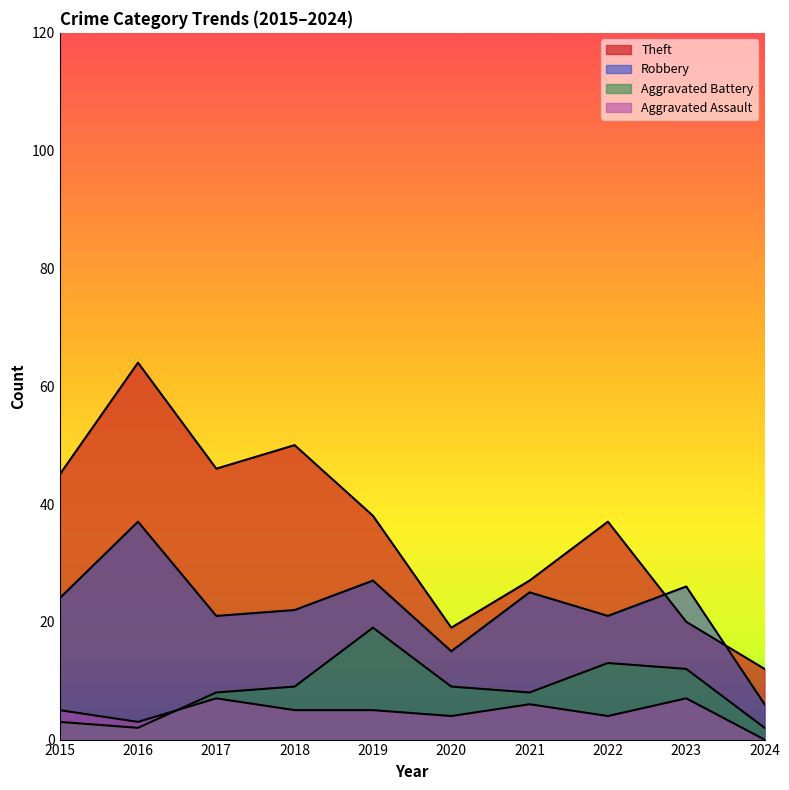

Count the number of data series in this chart.

4